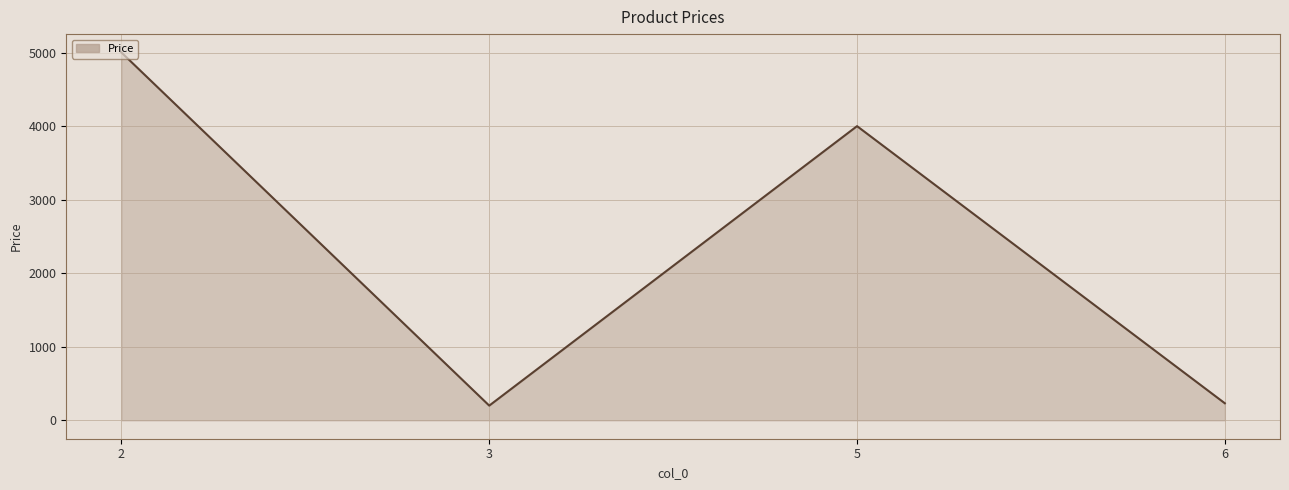

True or false: there are more than 2 points higher than both neighbors.

False